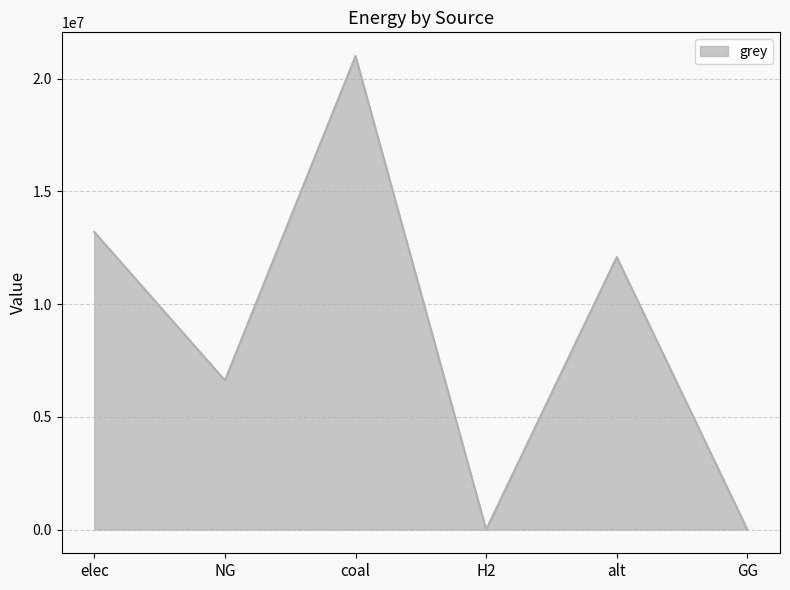

True or false: the data has more than 2 interior local peaks.

False